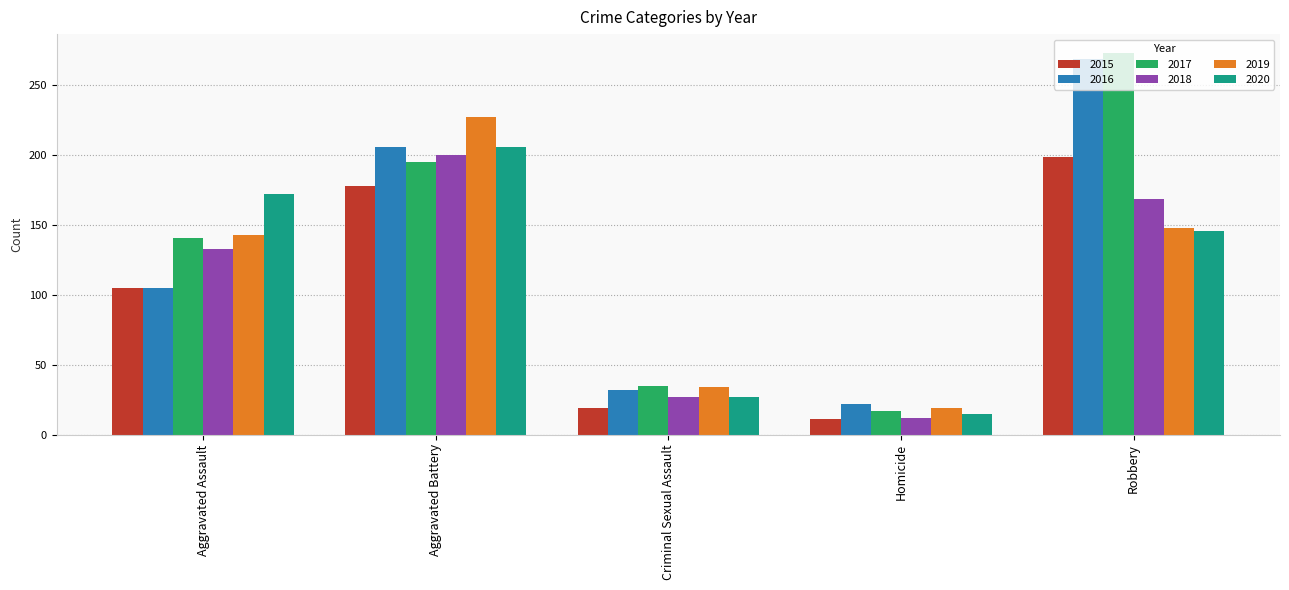

What is the sum of the 2016 values at Criminal Sexual Assault and Robbery?

301